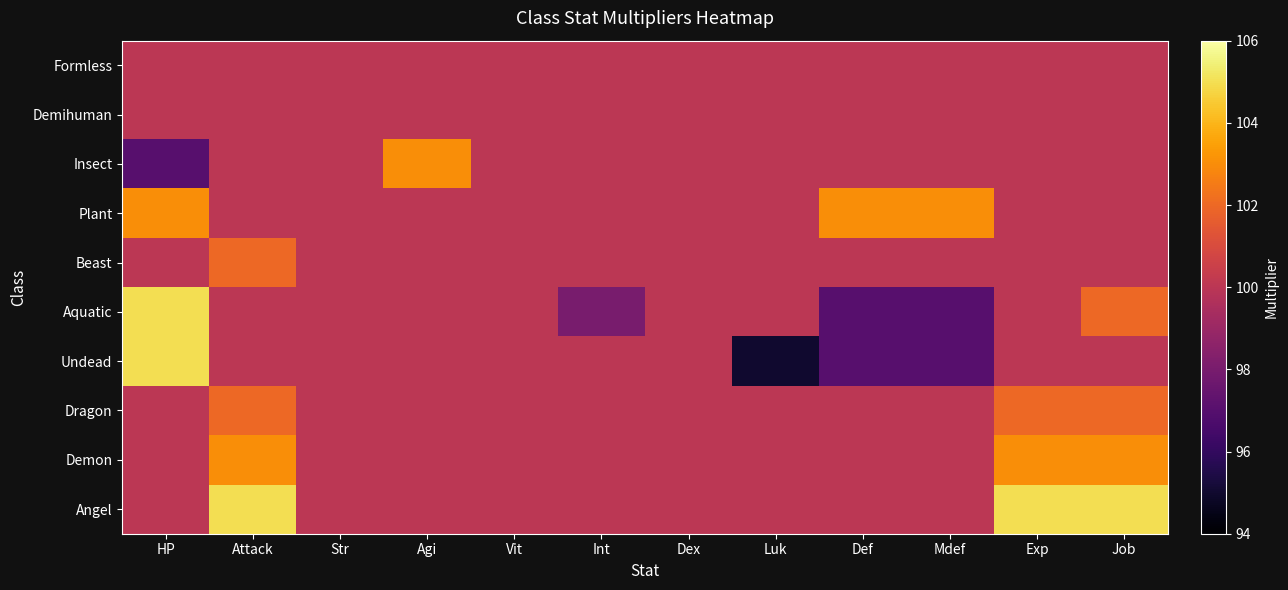

Rank the series by their maximum value, from lowest to highest.

Formless, Demihuman, Beast, Dragon, Insect, Plant, Demon, Aquatic, Undead, Angel